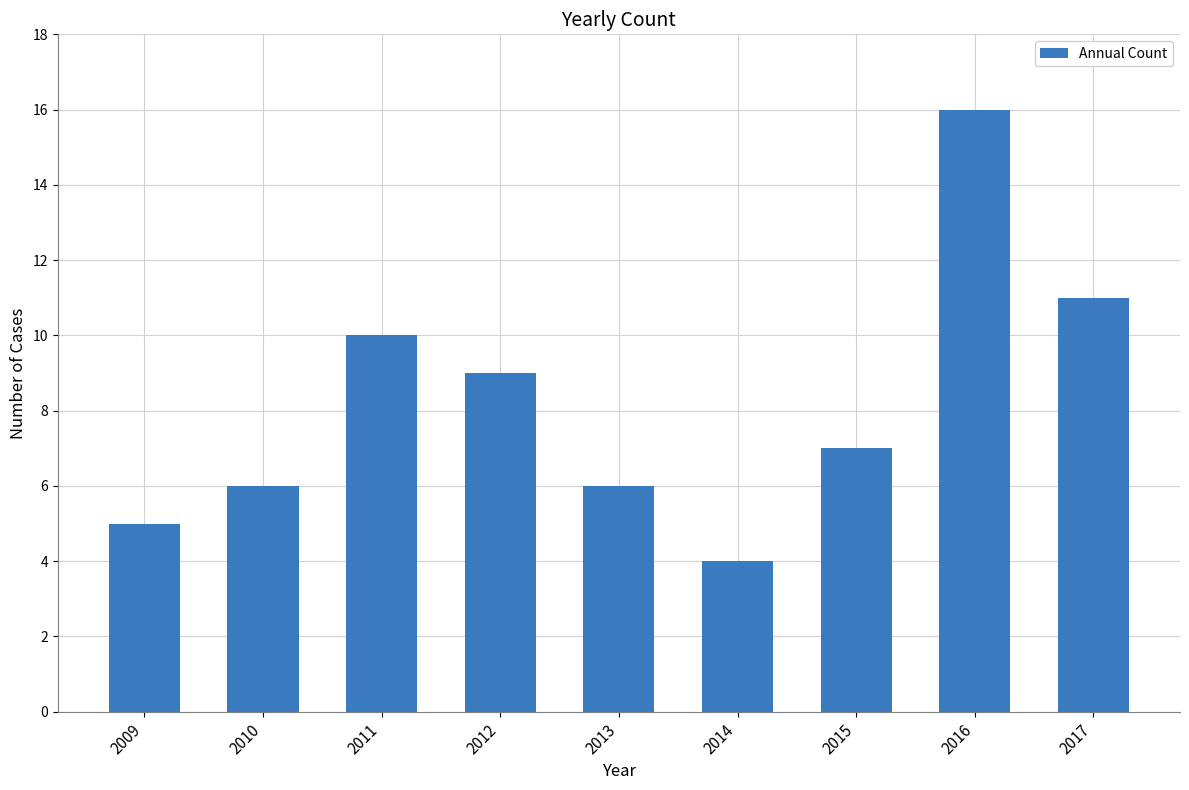

What is the smallest value displayed?

4